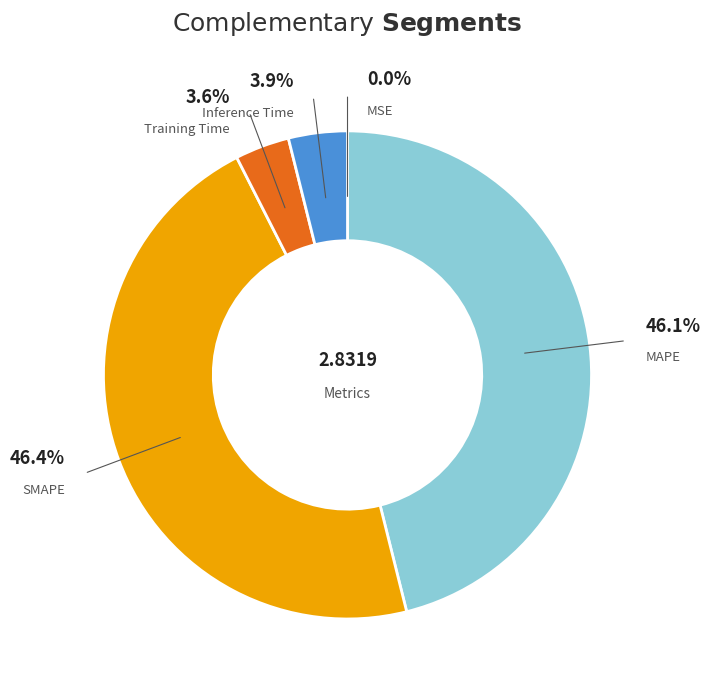

To the nearest percent, what is the combined percentage of SMAPE and Inference Time?

50%